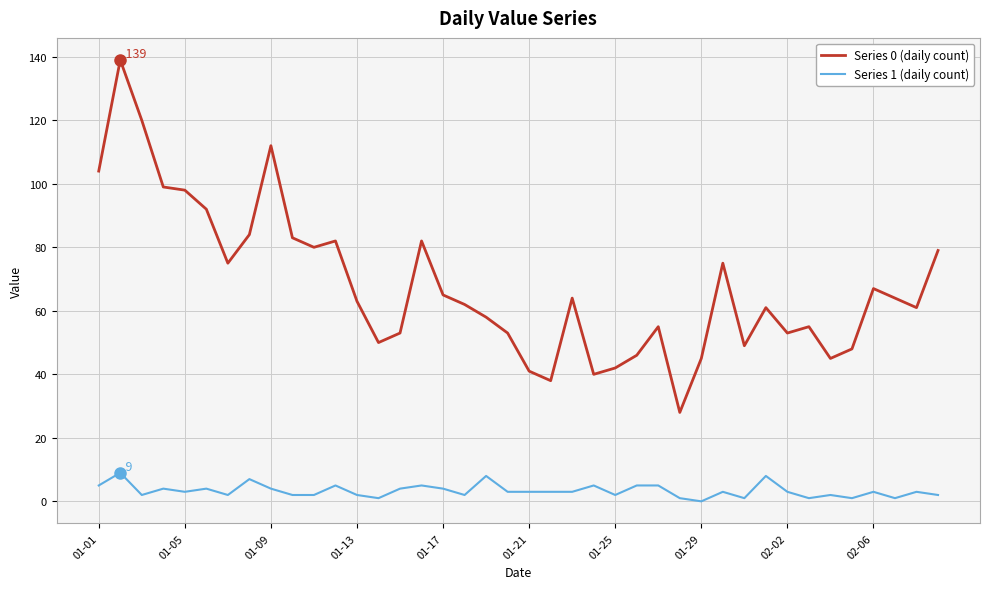

True or false: Series 1 (daily count) and Series 0 (daily count) cross at least once.

False